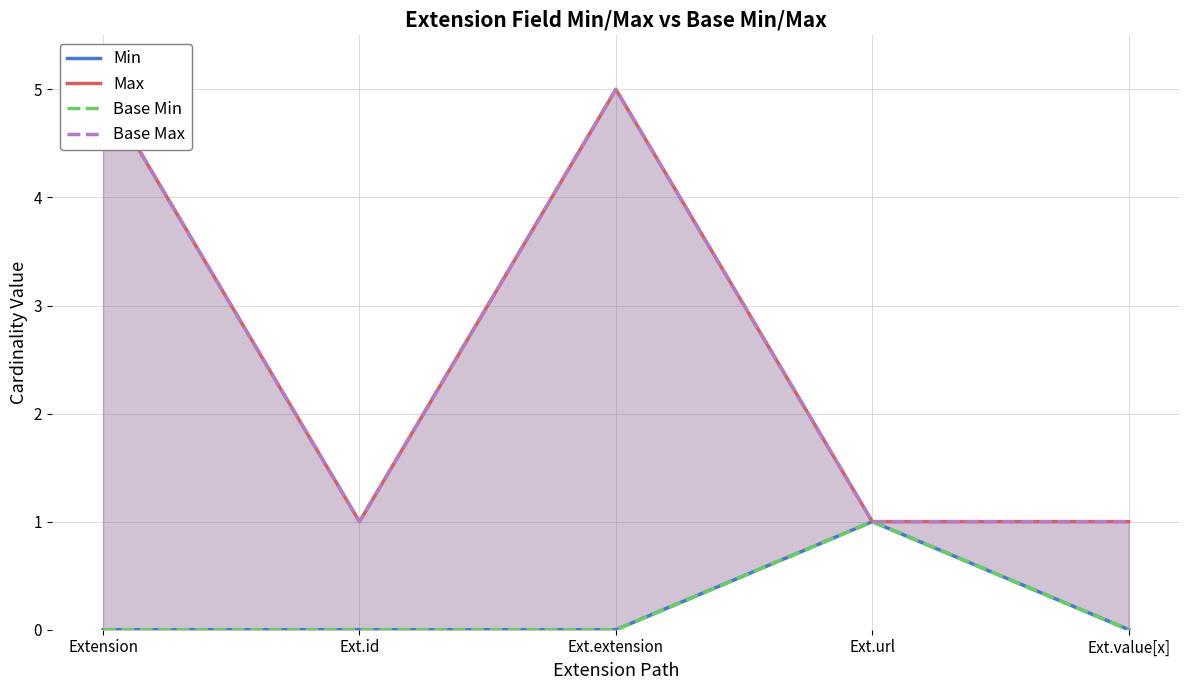

What is the total value across all series at Ext.url?

4